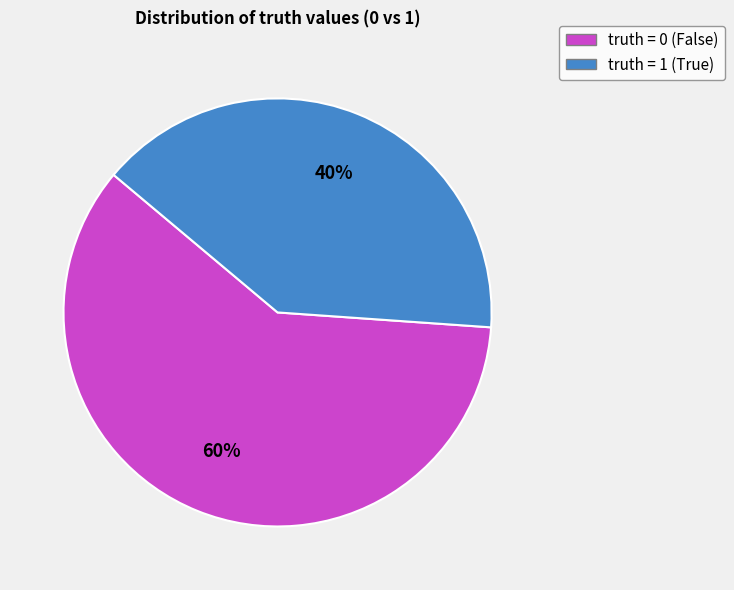

Is there any slice that represents more than half of the pie?

Yes